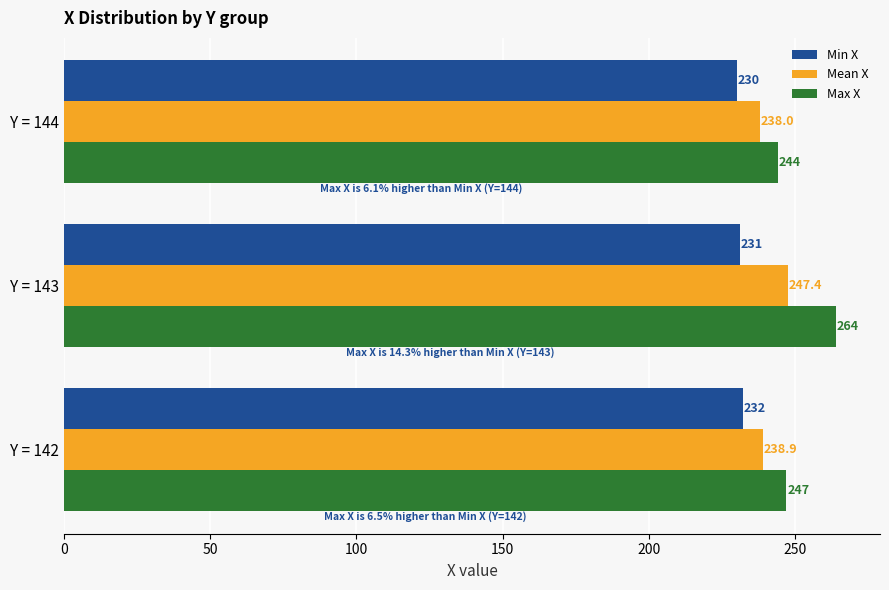

What is the difference between the second highest and minimum values in the Max X series?

3.0